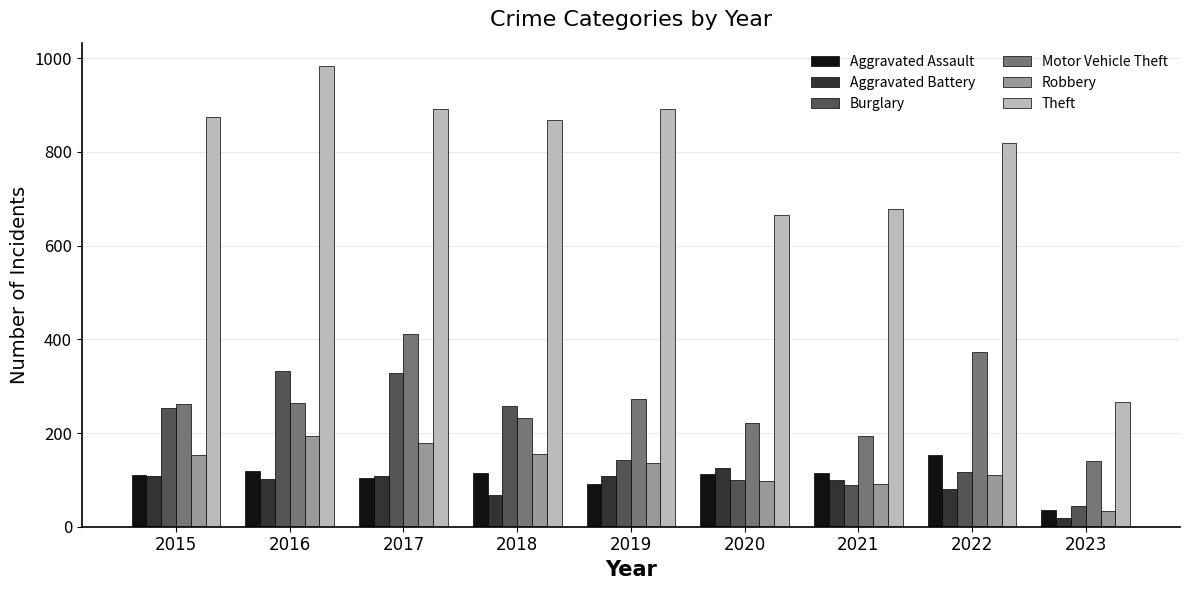

What is the value of the Burglary bar at the 9th from the left?

44